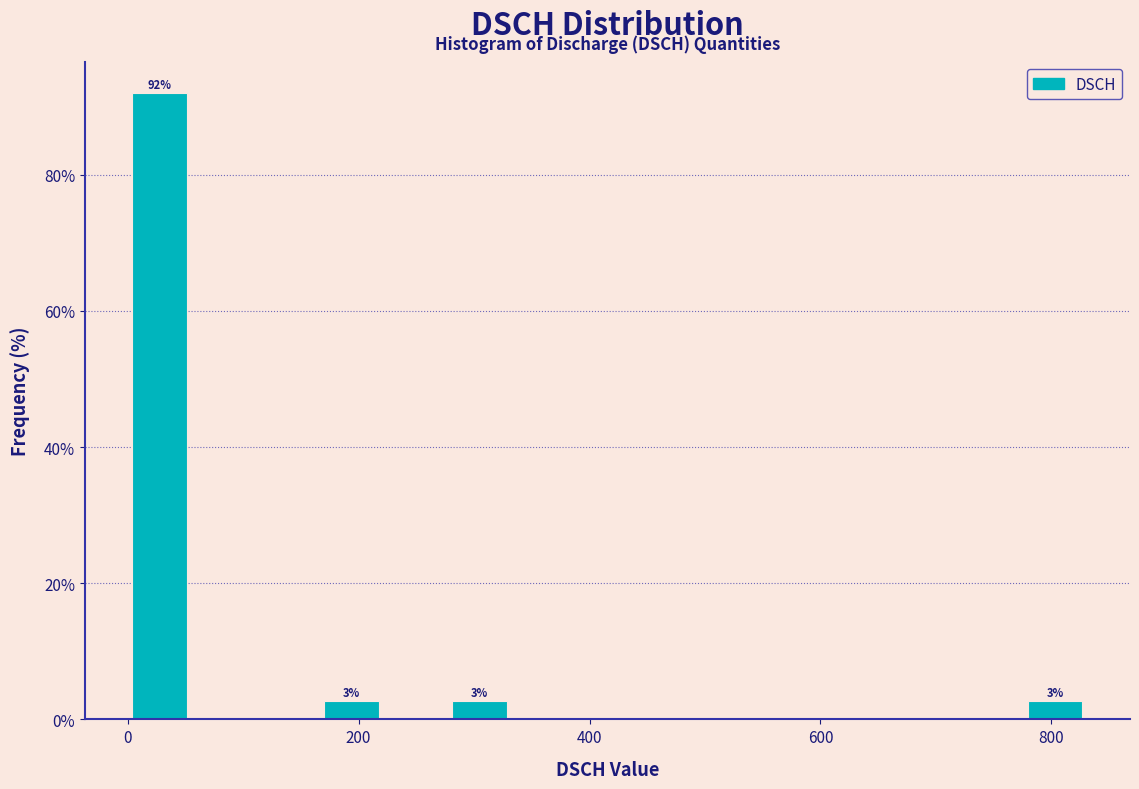

Around what value on the x-axis is the tallest bar? Give the approximate position of its centre, as read against the axis.

20